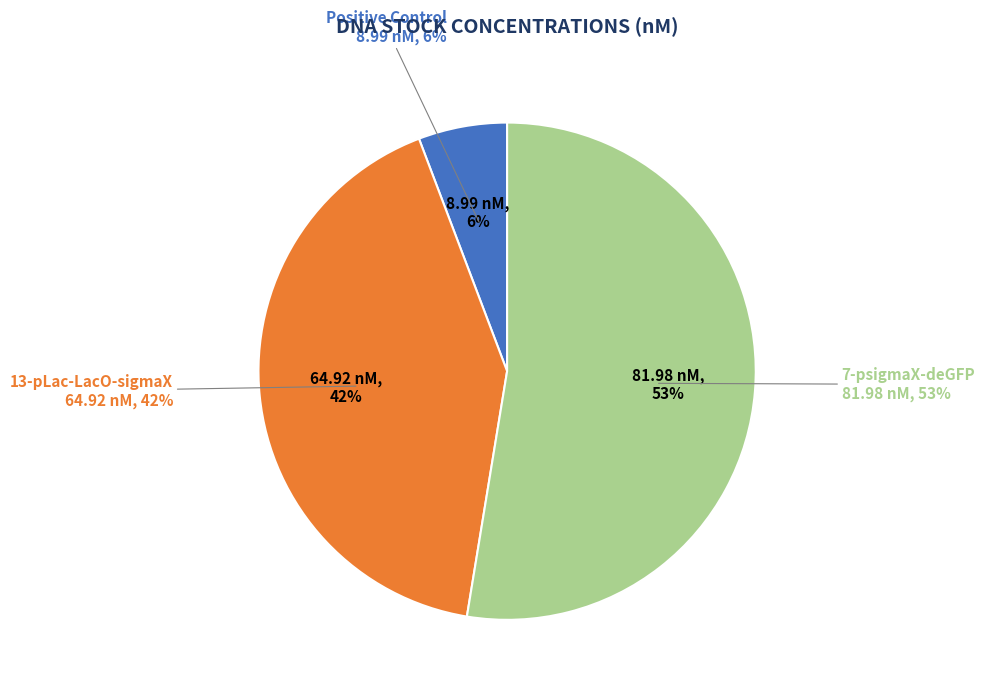

What is the largest slice in the pie chart?

7-psigmaX-deGFP